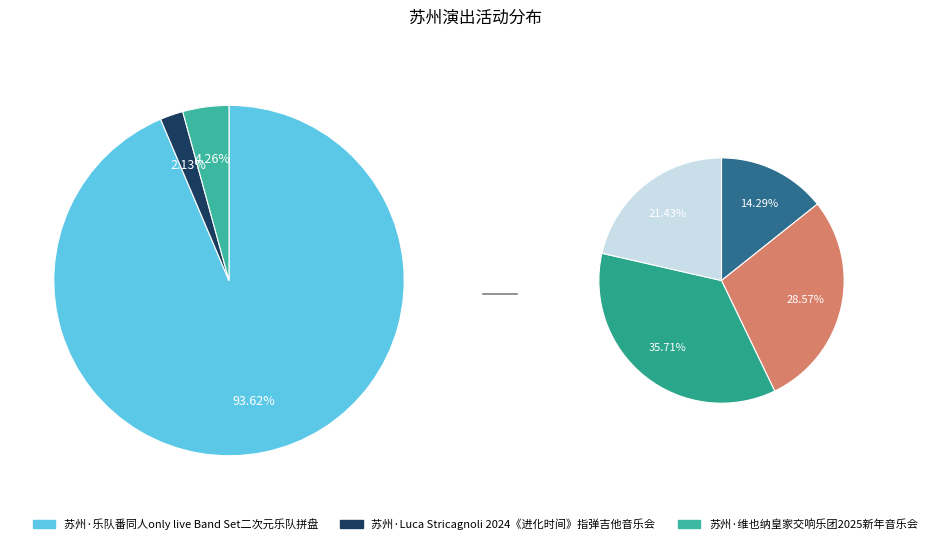

To the nearest percent, what is the average slice percentage?

33%